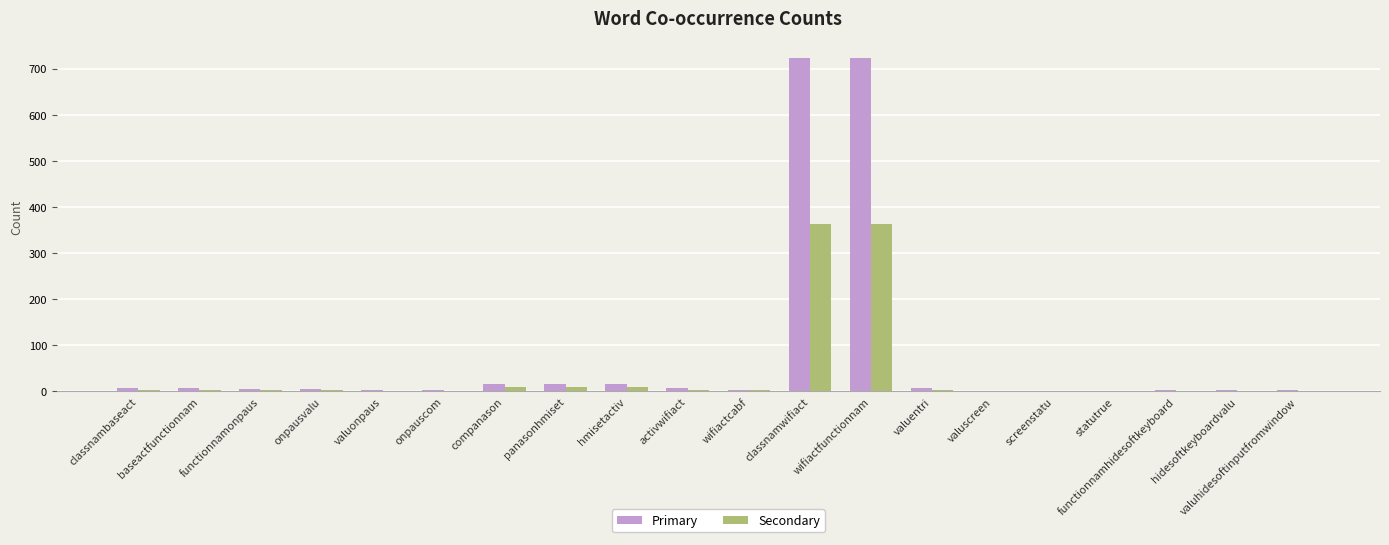

Between valuonpaus and companason, which series saw the biggest shift?

Primary